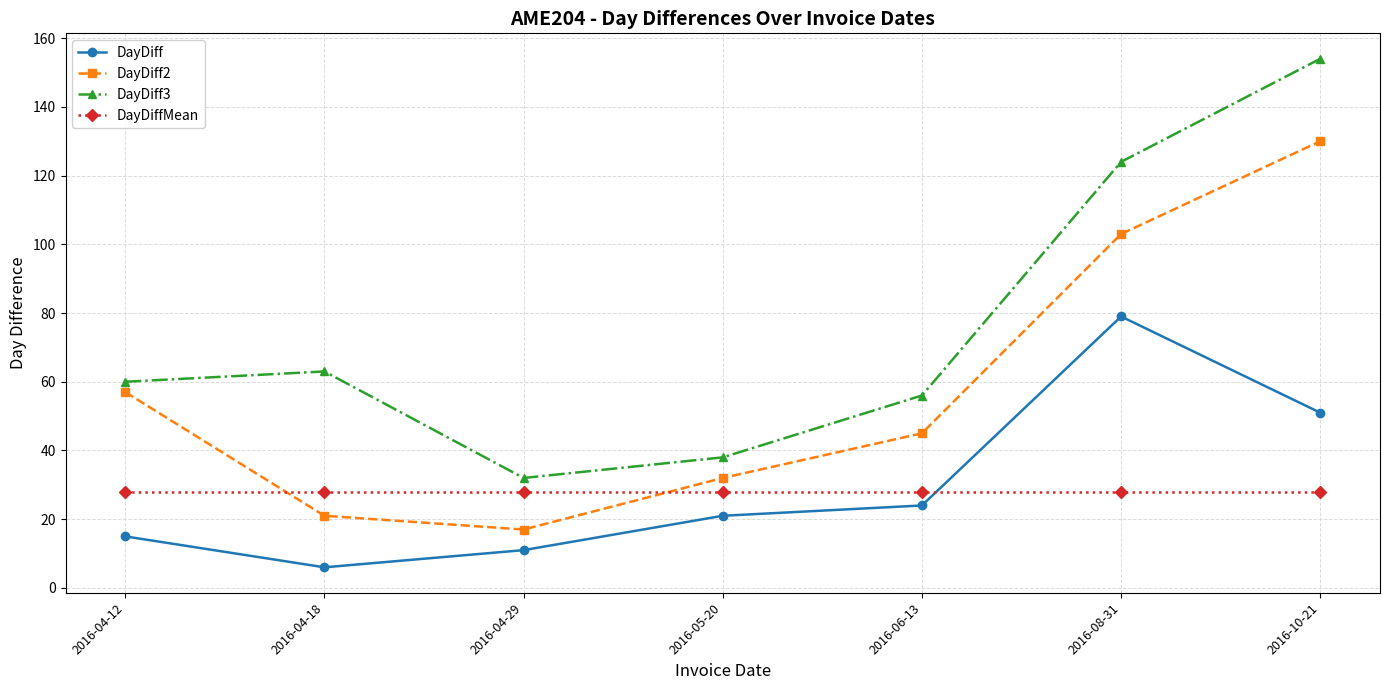

How many lines are shown in the chart?

4